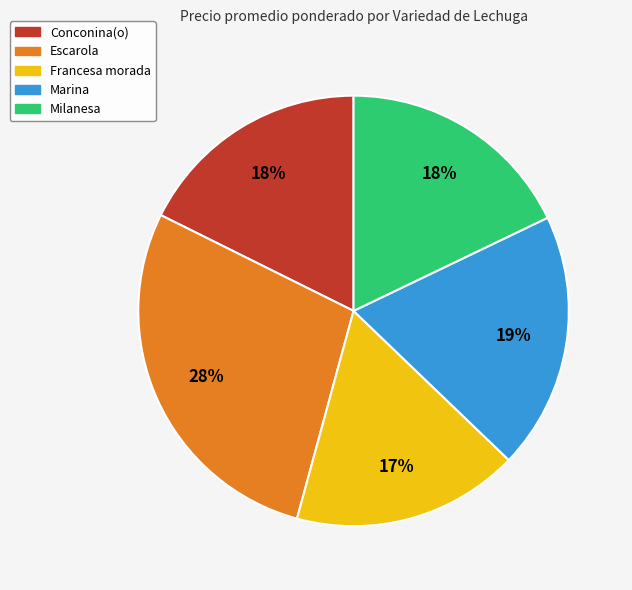

How many segments does this pie chart have?

5